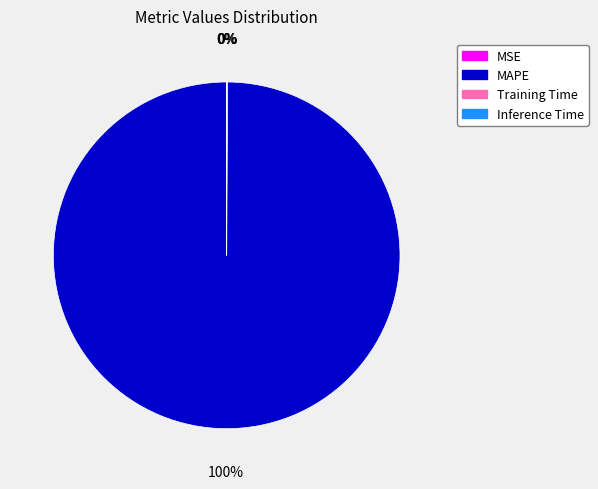

Which slice is the largest?

MAPE